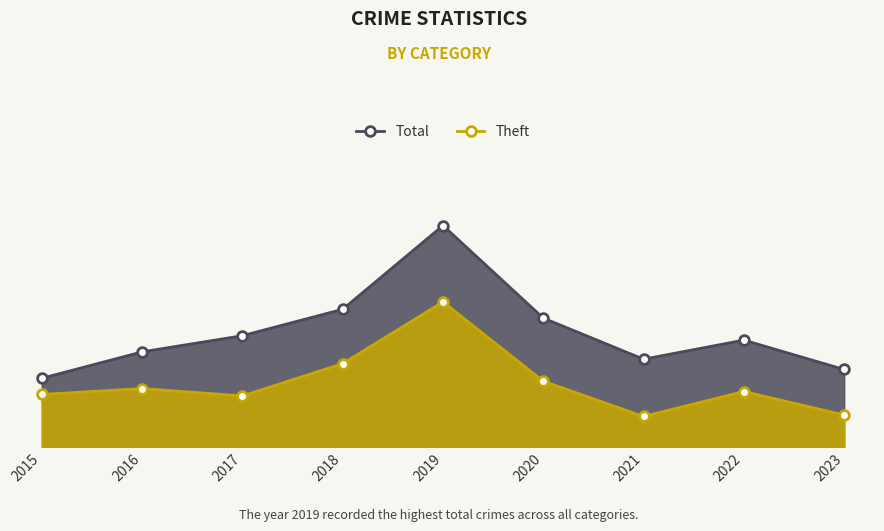

What is the total value across all series at 2021?

81